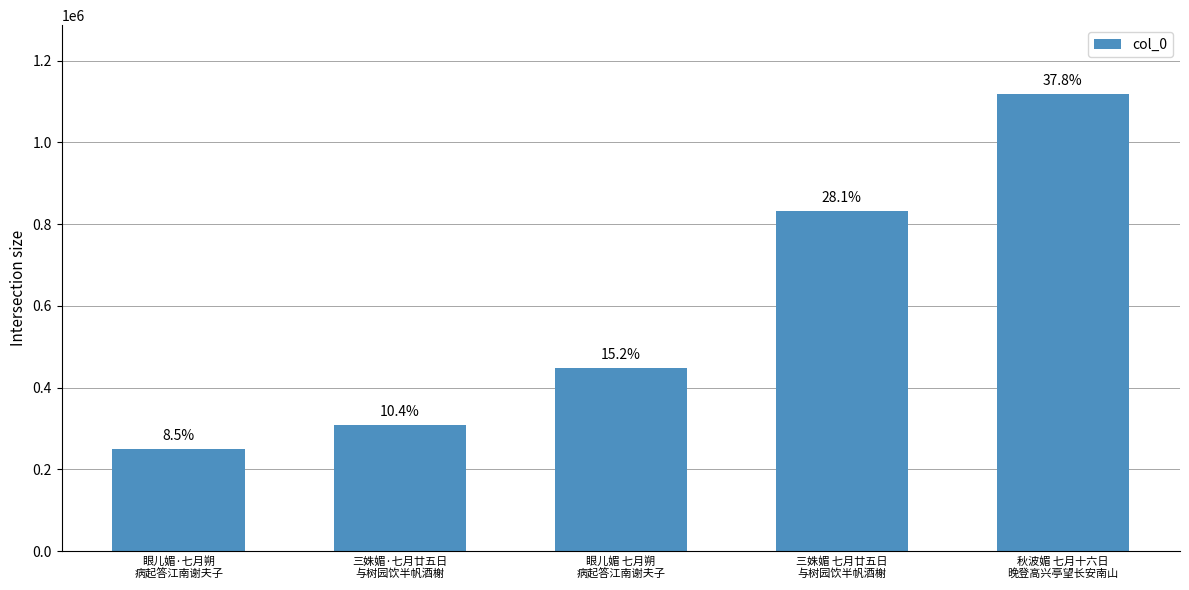

Are the bars grouped side by side (vs. stacked)?

No